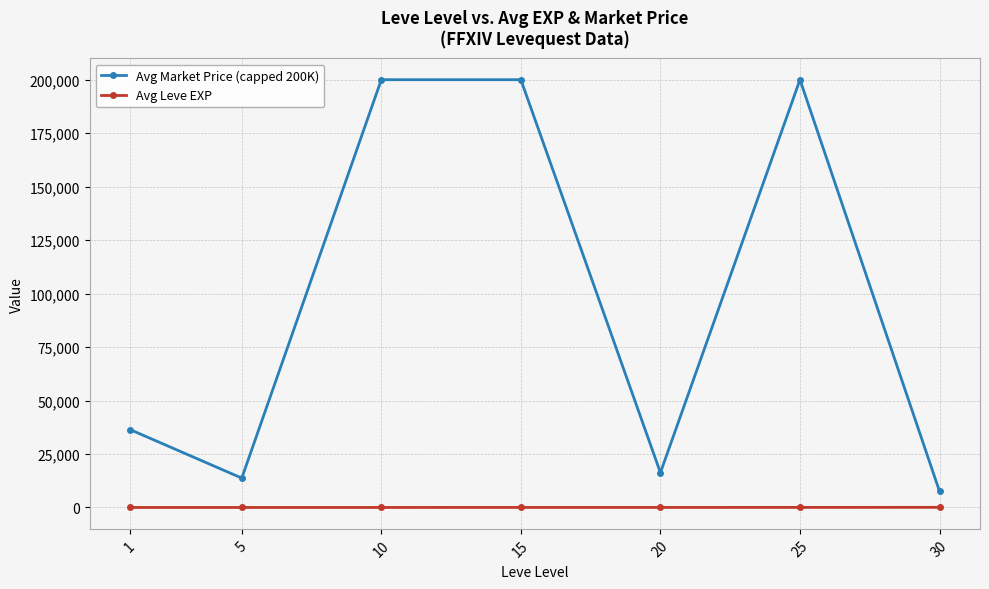

The Avg Market Price (capped 200K) series shows 200000.0 at 15. True or false?

True